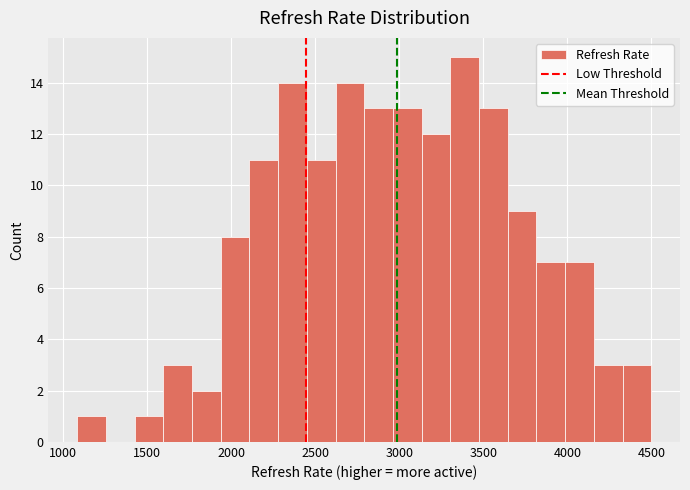

Around what value on the x-axis is the tallest bar? Give the approximate position of its centre, as read against the axis.

3400